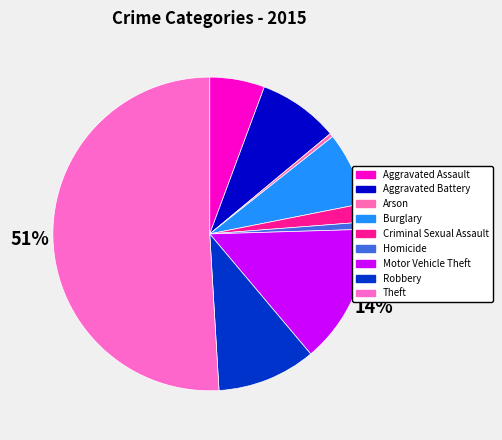

Rank the categories by value from highest to lowest.

Theft, Motor Vehicle Theft, Robbery, Aggravated Battery, Burglary, Aggravated Assault, Criminal Sexual Assault, Homicide, Arson